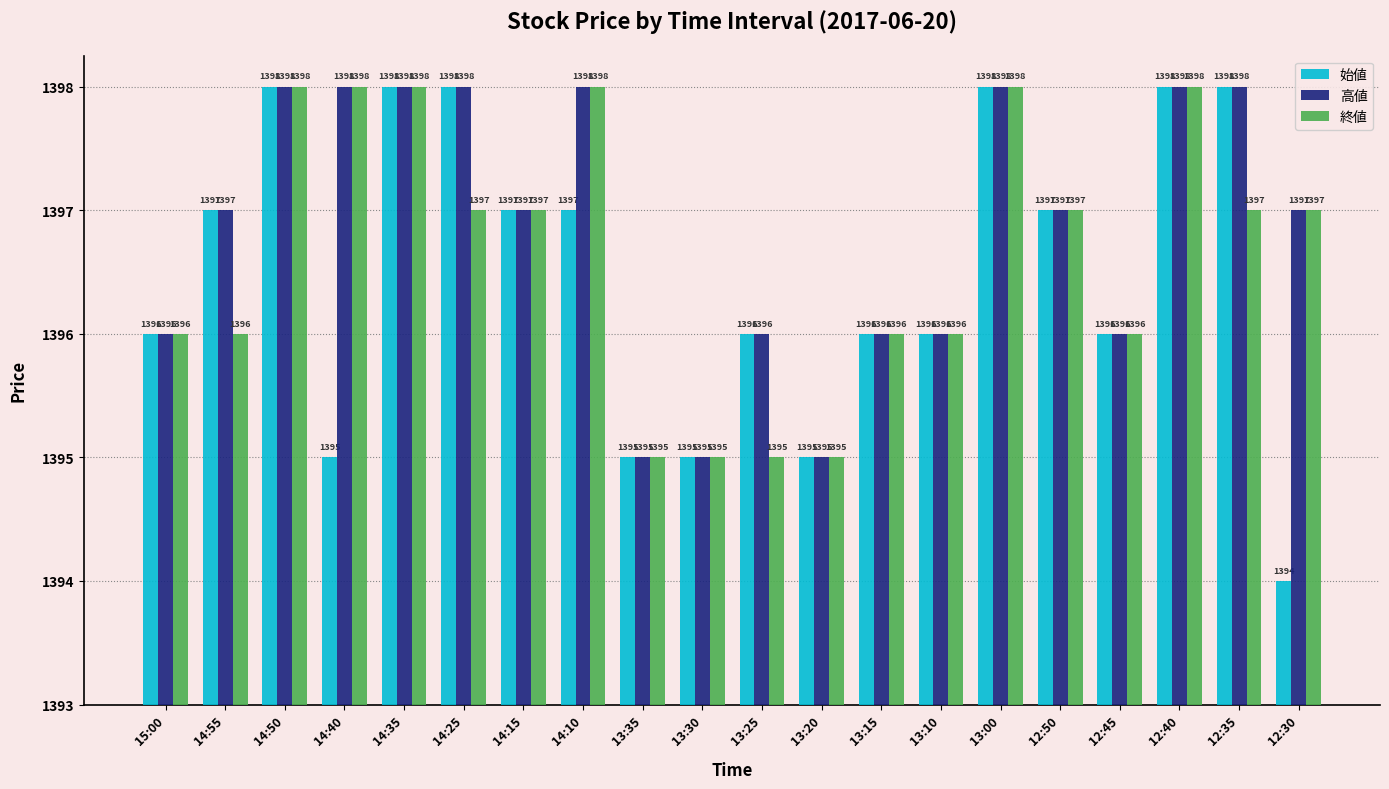

Is the value of 高値 at 13:10 greater than the value of 始値 at 13:25?

No